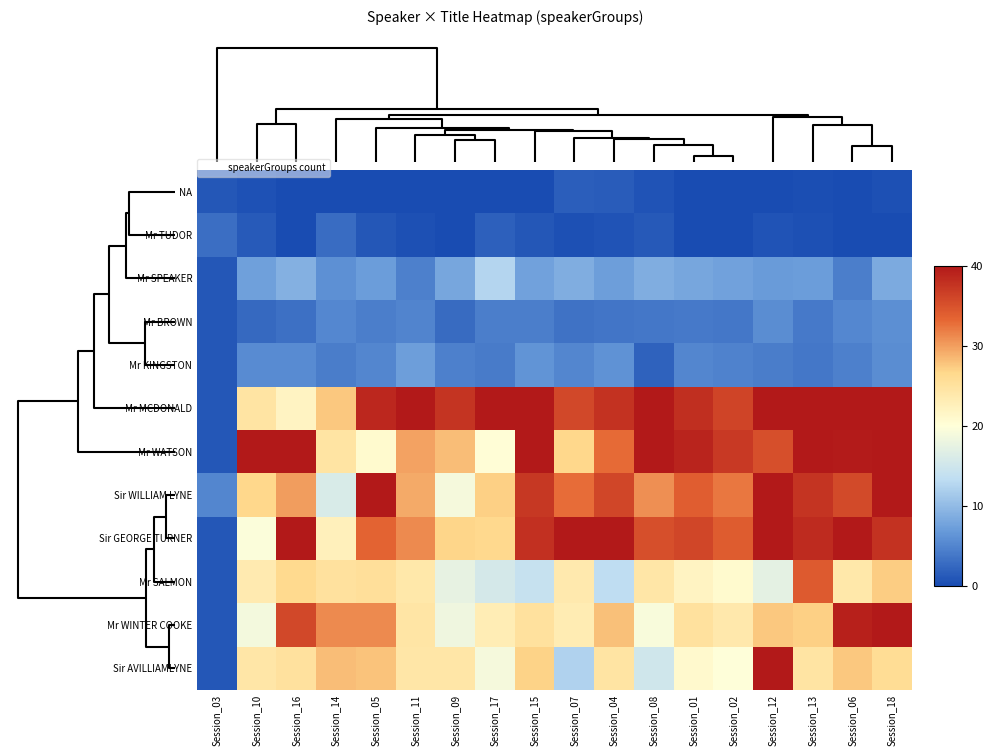

Reading left to right, list all the values displayed in this chart.

NA: Session_03=1.0	Session_10=0.5	Session_16=0.0	Session_14=0.0	Session_05=0.0	Session_11=0.0	Session_09=0.0	Session_17=0.0	Session_15=0.0	Session_07=1.6	Session_04=1.5	Session_08=0.8	Session_01=0.0	Session_02=0.0	Session_12=0.0	Session_13=0.2	Session_06=0.0	Session_18=0.3
Mr TUDOR: Session_03=3.0	Session_10=1.4	Session_16=0.0	Session_14=2.9	Session_05=1.1	Session_11=0.4	Session_09=0.0	Session_17=1.8	Session_15=1.0	Session_07=0.5	Session_04=0.8	Session_08=1.1	Session_01=0.0	Session_02=0.0	Session_12=0.7	Session_13=0.4	Session_06=0.0	Session_18=0.0
Mr SPEAKER: Session_03=1.0	Session_10=7.4	Session_16=9.0	Session_14=6.1	Session_05=7.1	Session_11=4.6	Session_09=8.0	Session_17=12.5	Session_15=7.6	Session_07=8.7	Session_04=7.2	Session_08=8.6	Session_01=8.0	Session_02=7.6	Session_12=7.0	Session_13=7.2	Session_06=4.5	Session_18=8.4
Mr BROWN: Session_03=1.0	Session_10=2.6	Session_16=3.2	Session_14=5.2	Session_05=4.4	Session_11=5.0	Session_09=2.7	Session_17=4.4	Session_15=4.4	Session_07=3.4	Session_04=3.6	Session_08=3.8	Session_01=4.0	Session_02=3.8	Session_12=5.6	Session_13=3.9	Session_06=5.2	Session_18=5.8
Mr KINGSTON: Session_03=1.0	Session_10=5.5	Session_16=5.5	Session_14=4.2	Session_05=5.1	Session_11=7.2	Session_09=4.7	Session_17=4.2	Session_15=6.4	Session_07=5.1	Session_04=6.2	Session_08=2.0	Session_01=5.0	Session_02=4.8	Session_12=4.2	Session_13=3.8	Session_06=4.6	Session_18=5.8
Mr MCDONALD: Session_03=1.0	Session_10=24.7	Session_16=22.0	Session_14=27.6	Session_05=38.7	Session_11=51.0	Session_09=37.6	Session_17=44.7	Session_15=54.0	Session_07=35.8	Session_04=37.7	Session_08=41.4	Session_01=38.0	Session_02=36.1	Session_12=46.6	Session_13=47.0	Session_06=66.1	Session_18=63.0
Mr WATSON: Session_03=1.0	Session_10=57.1	Session_16=54.3	Session_14=24.6	Session_05=20.9	Session_11=29.8	Session_09=28.2	Session_17=20.2	Session_15=41.7	Session_07=26.6	Session_04=33.1	Session_08=44.5	Session_01=39.0	Session_02=37.0	Session_12=35.2	Session_13=48.5	Session_06=39.8	Session_18=41.2
Sir WILLIAM LYNE: Session_03=5.0	Session_10=26.7	Session_16=30.1	Session_14=16.0	Session_05=41.5	Session_11=29.3	Session_09=18.9	Session_17=27.1	Session_15=37.3	Session_07=32.8	Session_04=36.0	Session_08=30.9	Session_01=34.0	Session_02=32.3	Session_12=44.8	Session_13=37.5	Session_06=35.7	Session_18=40.2
Sir GEORGE TURNER: Session_03=1.0	Session_10=19.6	Session_16=40.2	Session_14=22.5	Session_05=33.6	Session_11=31.2	Session_09=26.9	Session_17=26.5	Session_15=37.9	Session_07=41.1	Session_04=41.2	Session_08=35.2	Session_01=36.0	Session_02=34.2	Session_12=45.2	Session_13=38.3	Session_06=43.7	Session_18=37.7
Mr SALMON: Session_03=1.0	Session_10=23.5	Session_16=26.3	Session_14=25.1	Session_05=25.4	Session_11=23.9	Session_09=17.5	Session_17=15.6	Session_15=14.1	Session_07=23.7	Session_04=13.3	Session_08=24.3	Session_01=22.0	Session_02=20.9	Session_12=17.3	Session_13=34.3	Session_06=24.0	Session_18=27.2
Mr WINTER COOKE: Session_03=1.0	Session_10=18.9	Session_16=35.9	Session_14=31.2	Session_05=31.2	Session_11=24.4	Session_09=18.3	Session_17=23.0	Session_15=25.1	Session_07=23.2	Session_04=28.1	Session_08=19.3	Session_01=25.0	Session_02=23.8	Session_12=27.6	Session_13=27.1	Session_06=39.2	Session_18=45.4
Sir AVILLIAMLYNE: Session_03=1.0	Session_10=24.2	Session_16=25.1	Session_14=28.2	Session_05=27.8	Session_11=24.2	Session_09=24.2	Session_17=19.0	Session_15=27.0	Session_07=12.3	Session_04=24.5	Session_08=15.1	Session_01=21.0	Session_02=19.9	Session_12=45.3	Session_13=24.6	Session_06=27.6	Session_18=25.8